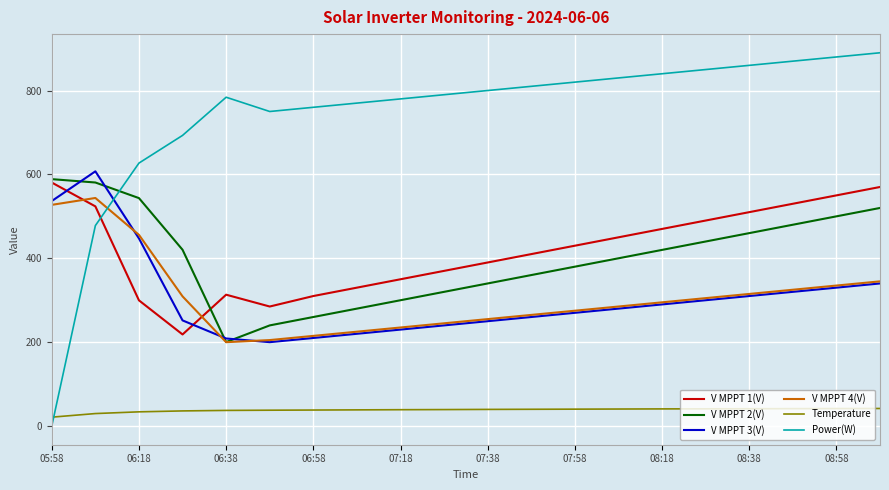

True or false: Temperature and V MPPT 3(V) cross at least once.

False